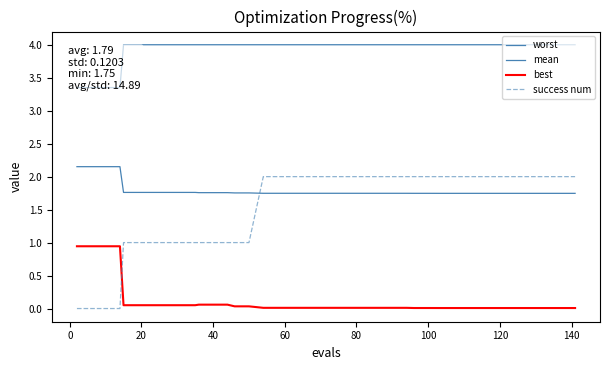

True or false: worst has a value of 2.6 at 31.

False